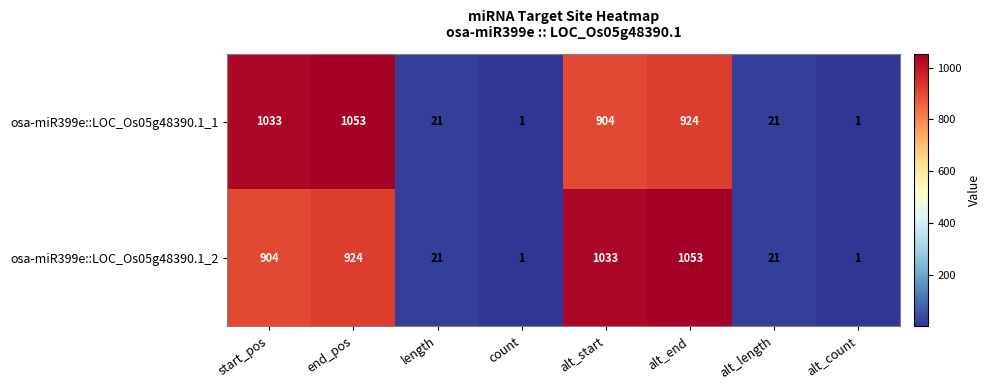

What is the total value across all series at alt_start?

1937